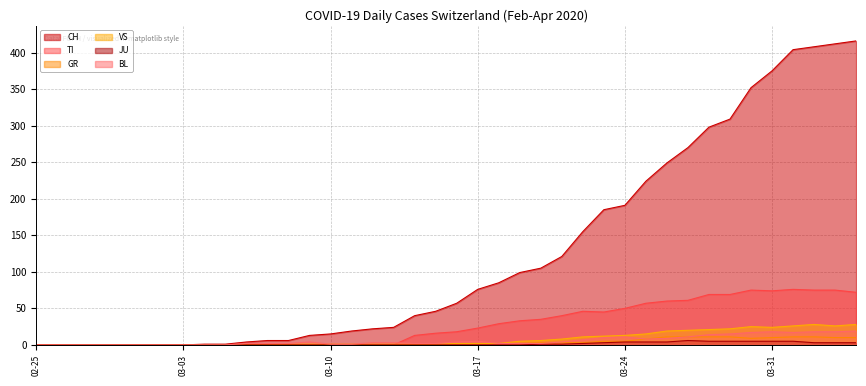

What is the label of the 38th point from the right?

2020-02-27